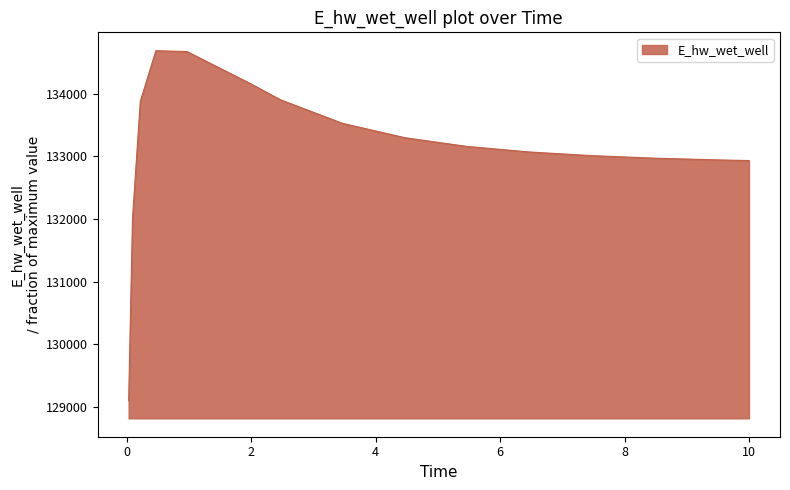

How many lines are shown in the chart?

1